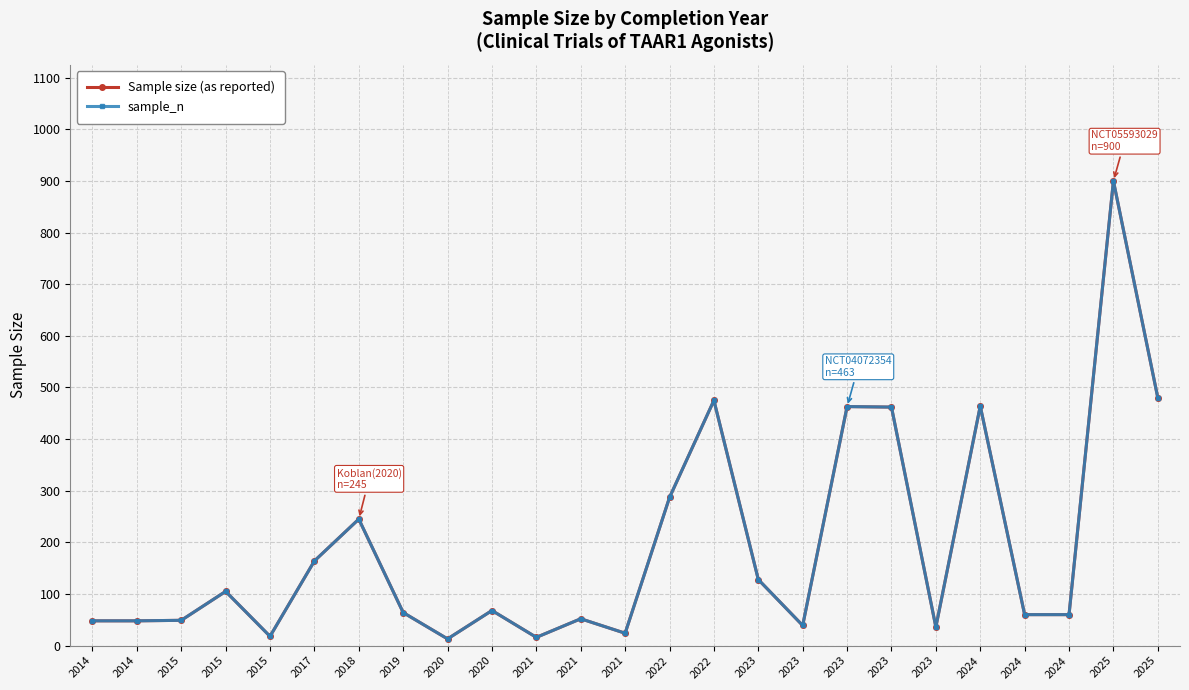

True or false: Sample size (as reported) and sample_n intersect in this chart.

False